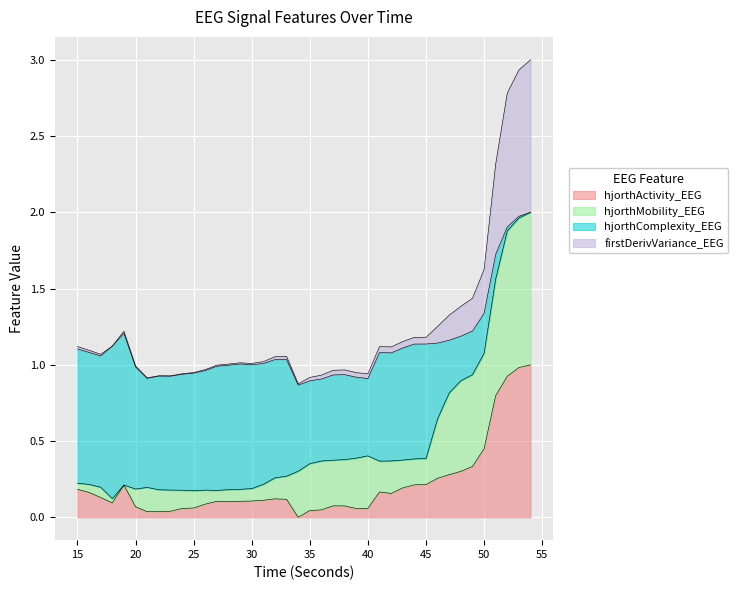

True or false: hjorthActivity_EEG and firstDerivVariance_EEG intersect in this chart.

False